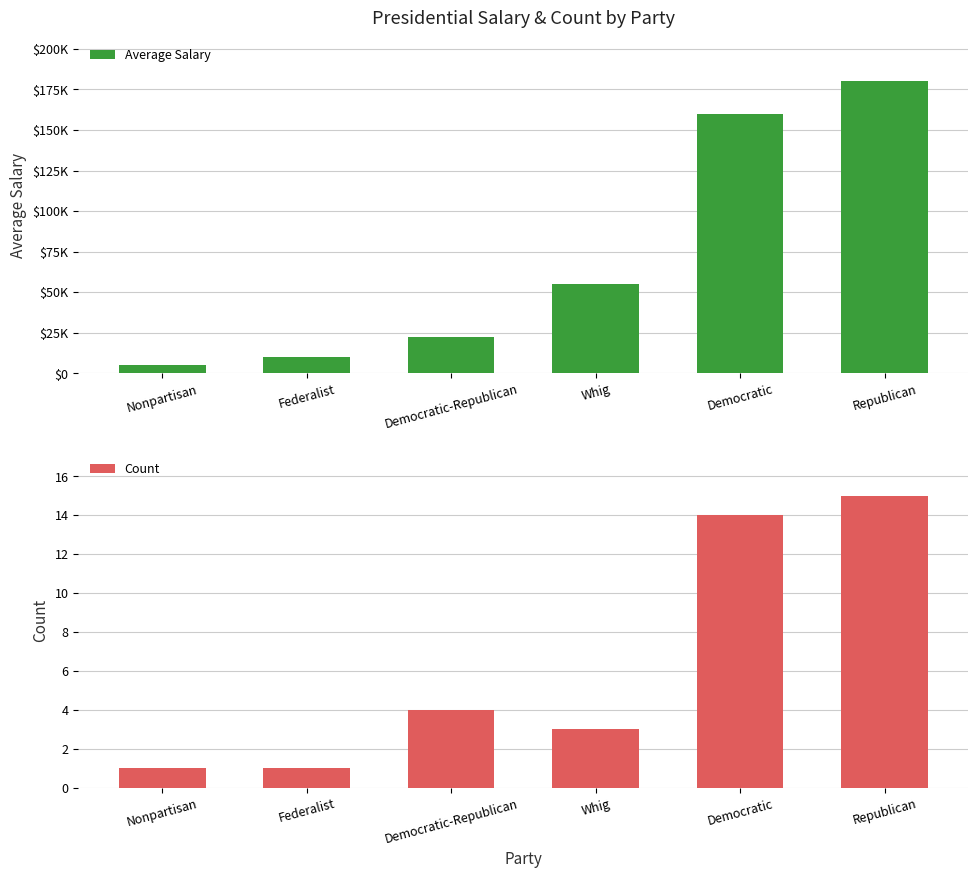

Where does the Average Salary series first go above 55000?

Democratic